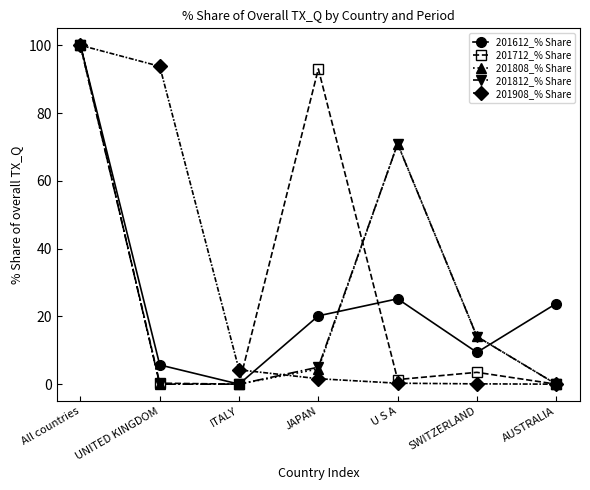

Is it true that 201812_% Share equals 95.3 at U S A?

False